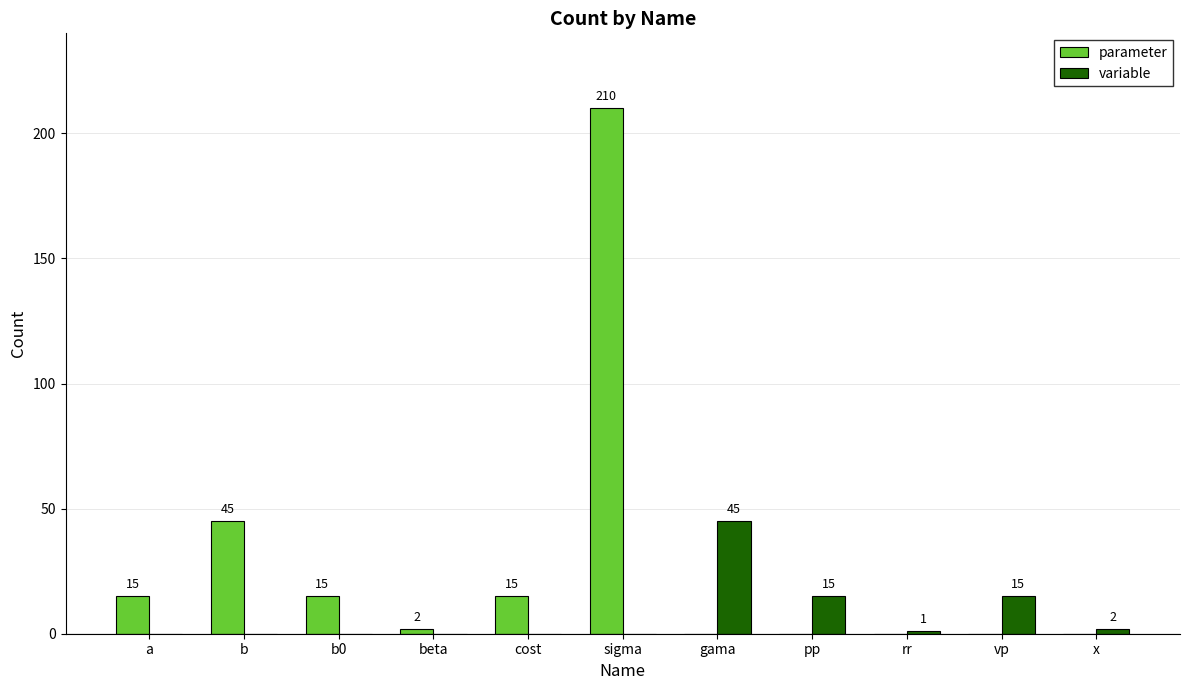

How many groups of bars are there?

11